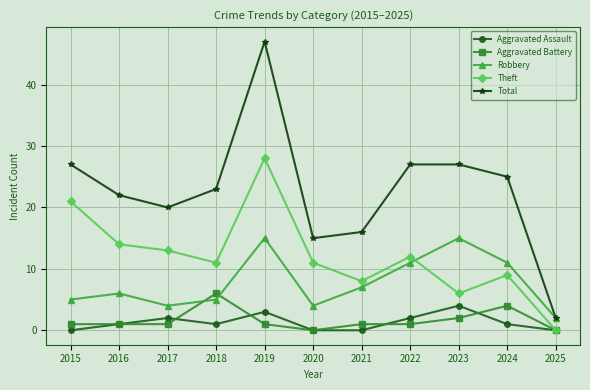

Is the value of Total at 2015 greater than the value of Aggravated Battery at 2025?

Yes